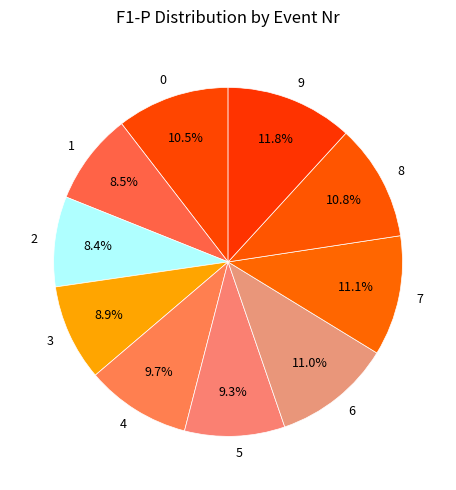

What is the largest slice in the pie chart?

9